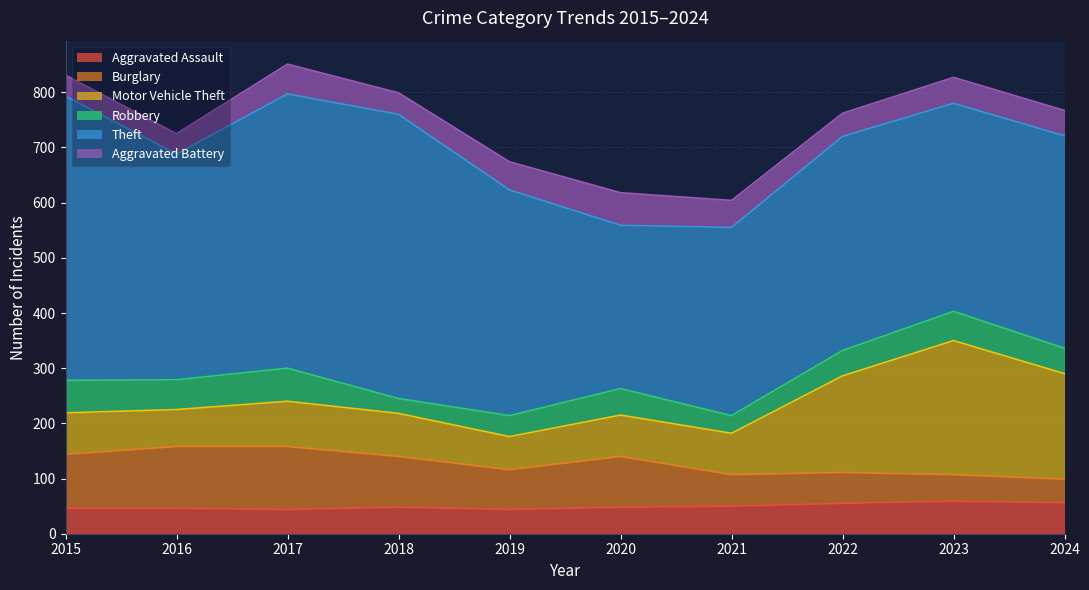

Between 2018 and 2015, which is larger?

2018